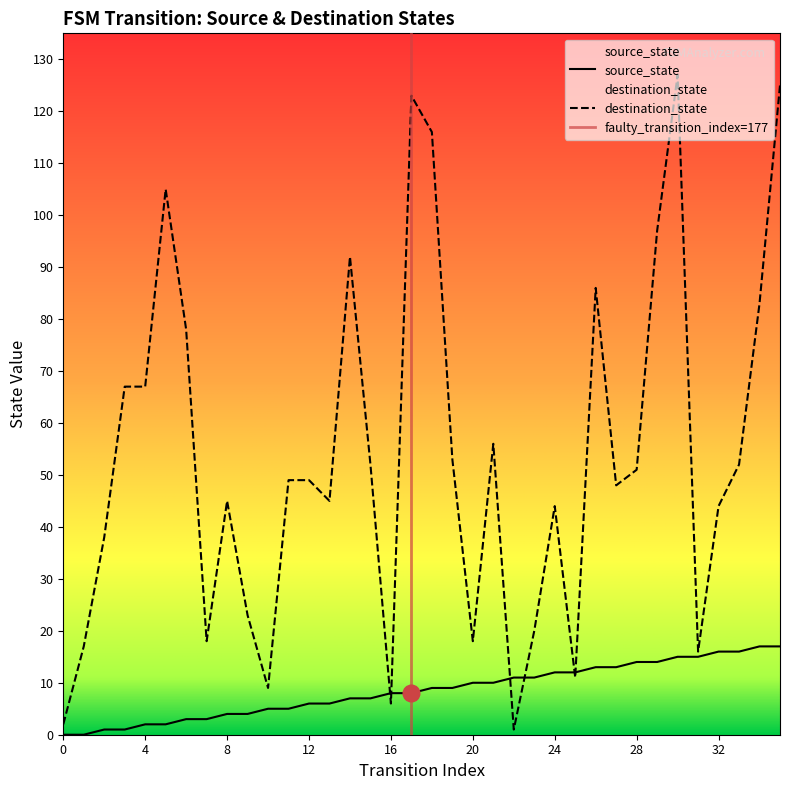

Which series has the largest total across all categories?

destination_state